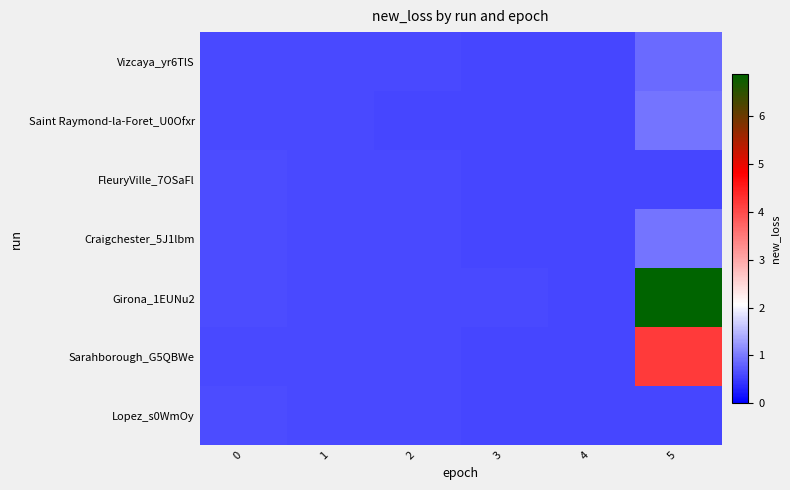

Which label corresponds to the largest value in the chart?

5